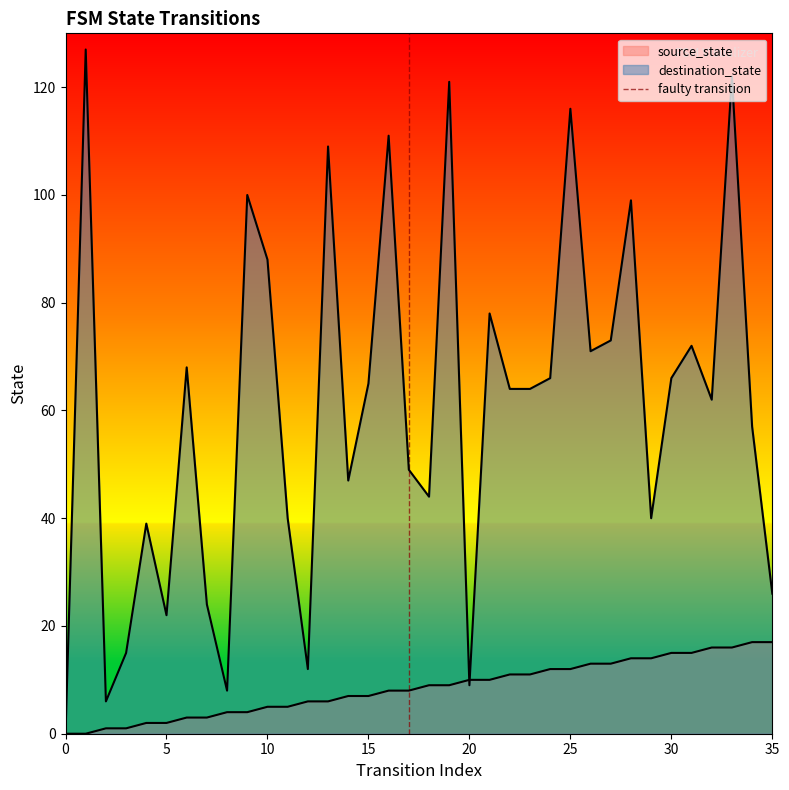

The value at 0 is 0. True or false?

True